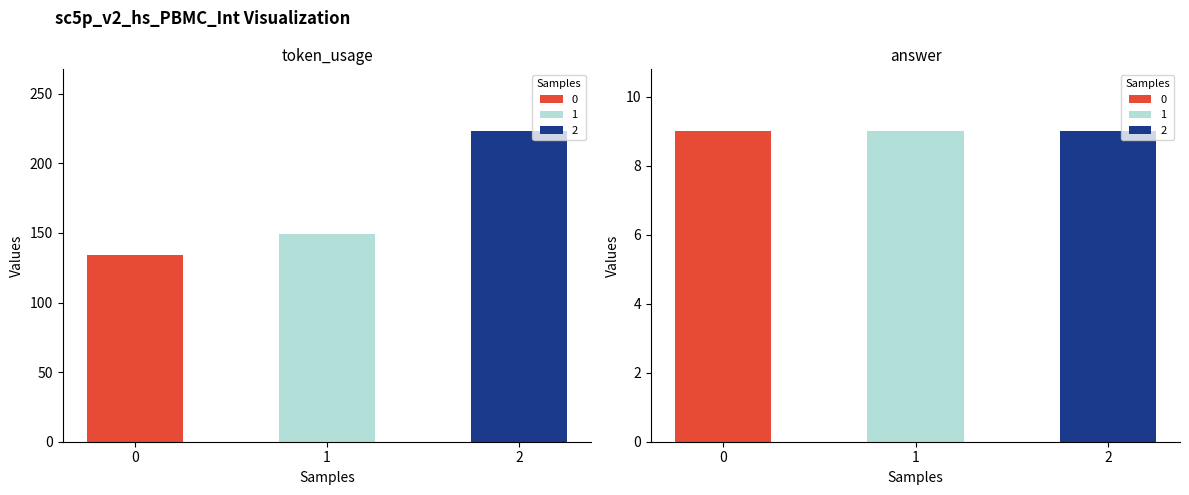

Reading left to right, extract all data points from this chart.

token_usage: 134	149	223
answer: 9	9	9